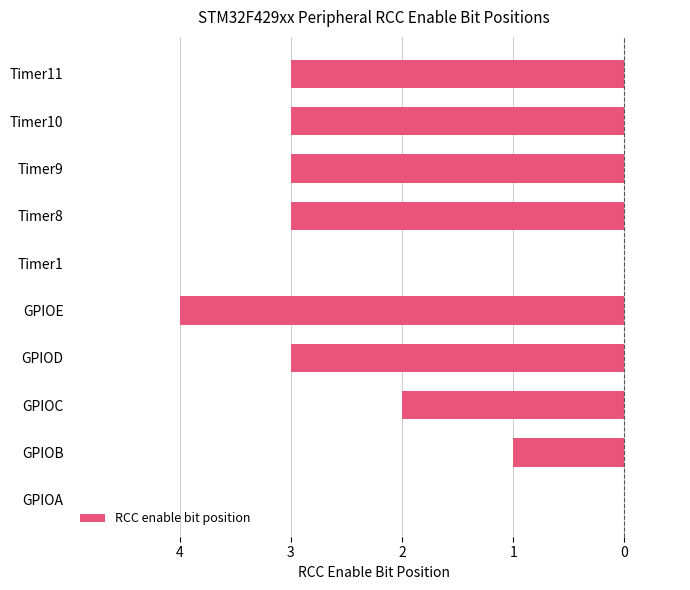

Count the values in the range -3 to -1.

7